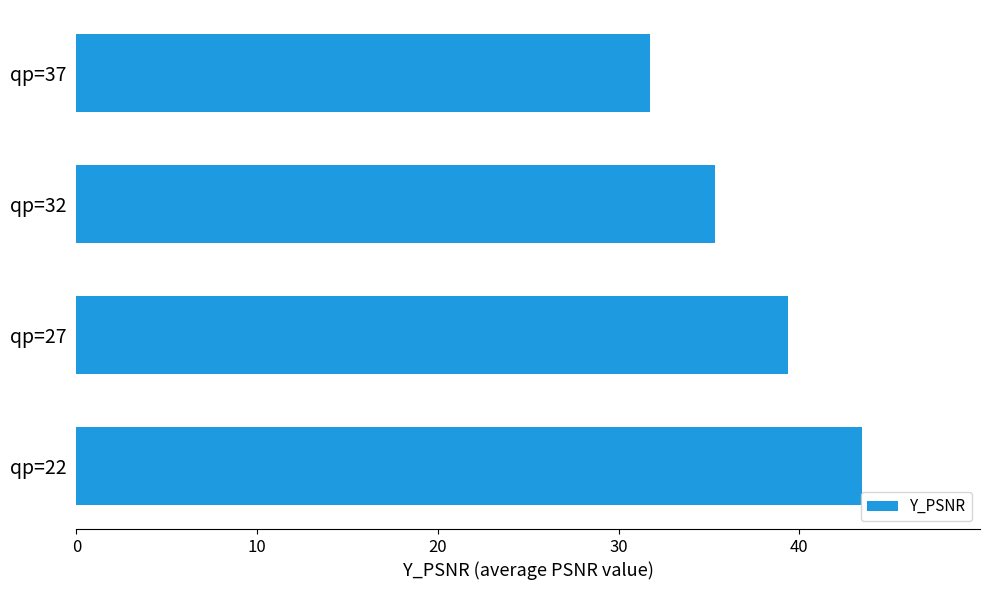

Reading bottom to top, list all the values displayed in this chart.

43.5	39.4	35.4	31.7